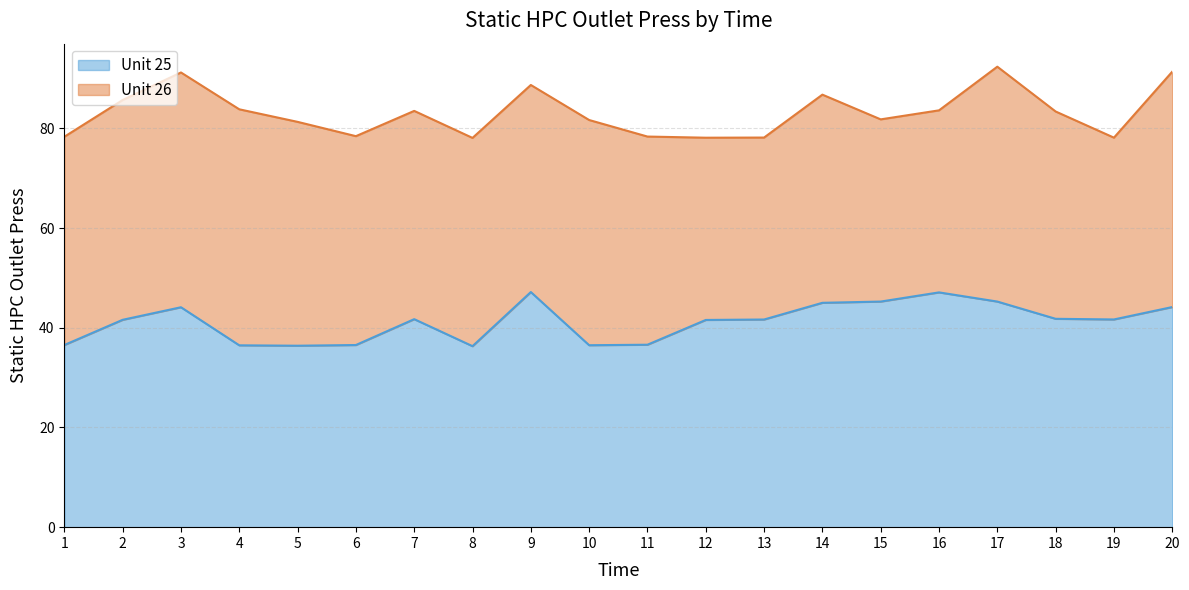

What is the greatest value displayed?

47.2